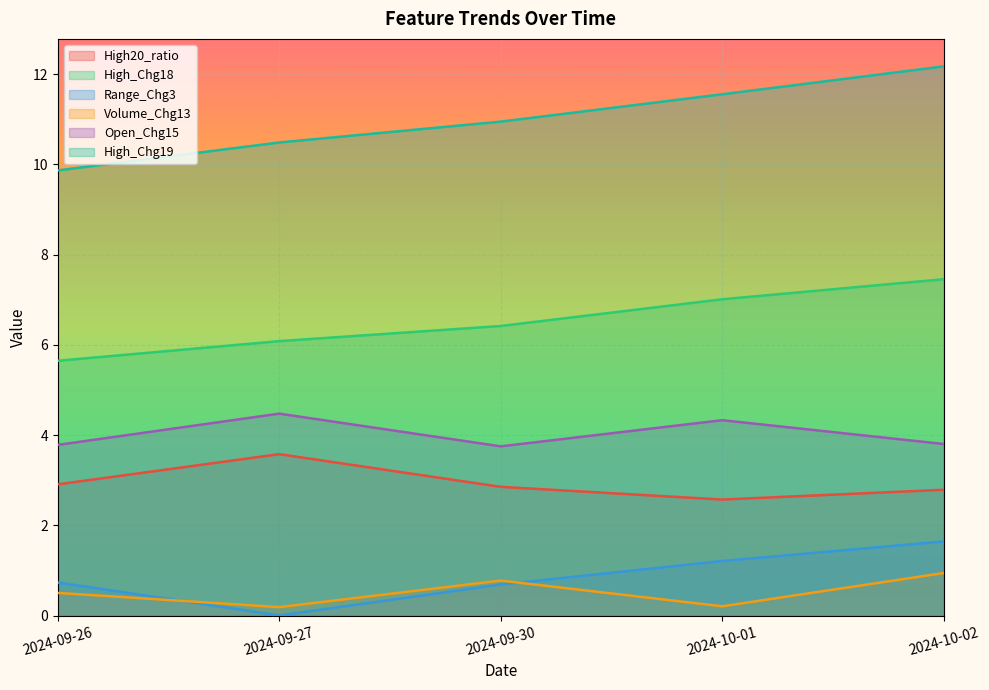

How many interior local peaks does the Volume_Chg13 series have?

1